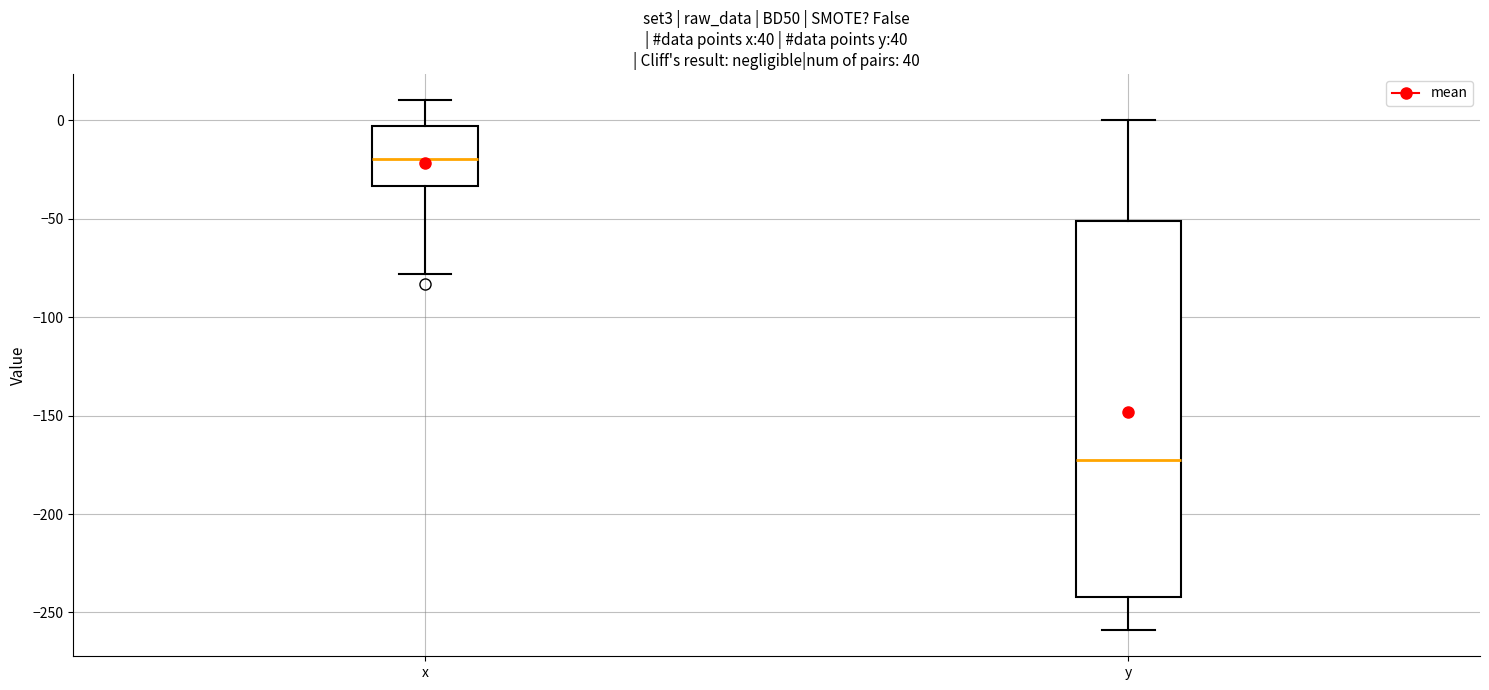

Where does the median line of the box for x sit on the y-axis? The values are not printed on the chart, so give them approximately, as read against the axis.

-20